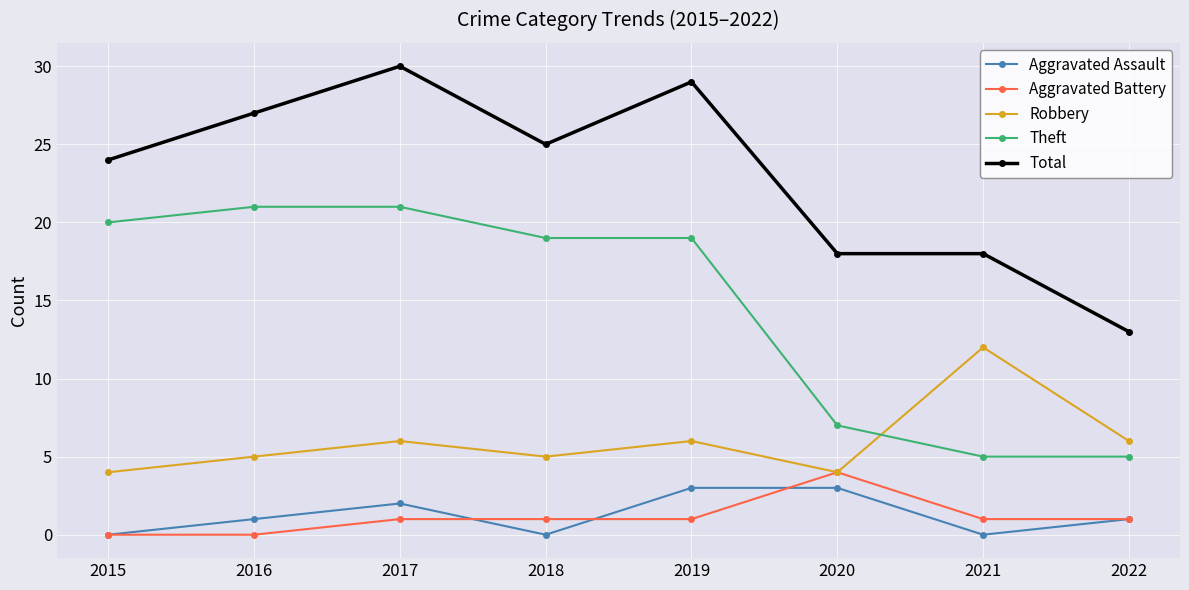

Which series has the largest total across all categories?

Total